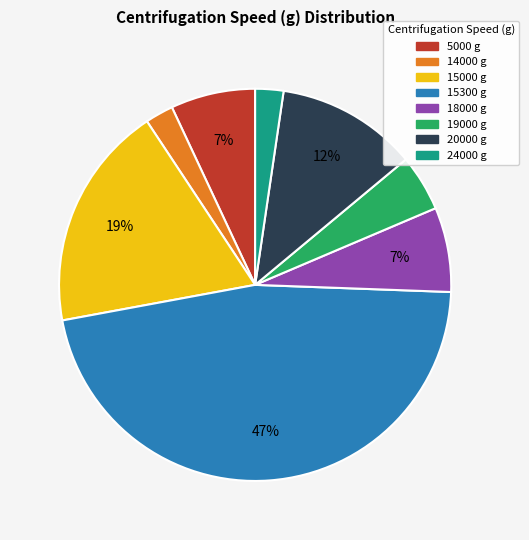

To the nearest percent, what is the average slice percentage?

12%